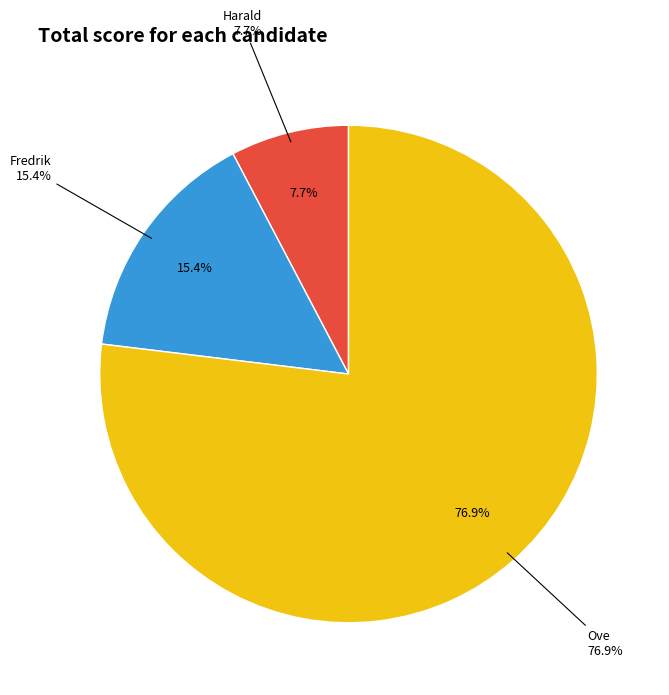

What percentage is the Harald slice, to the nearest percent?

8%